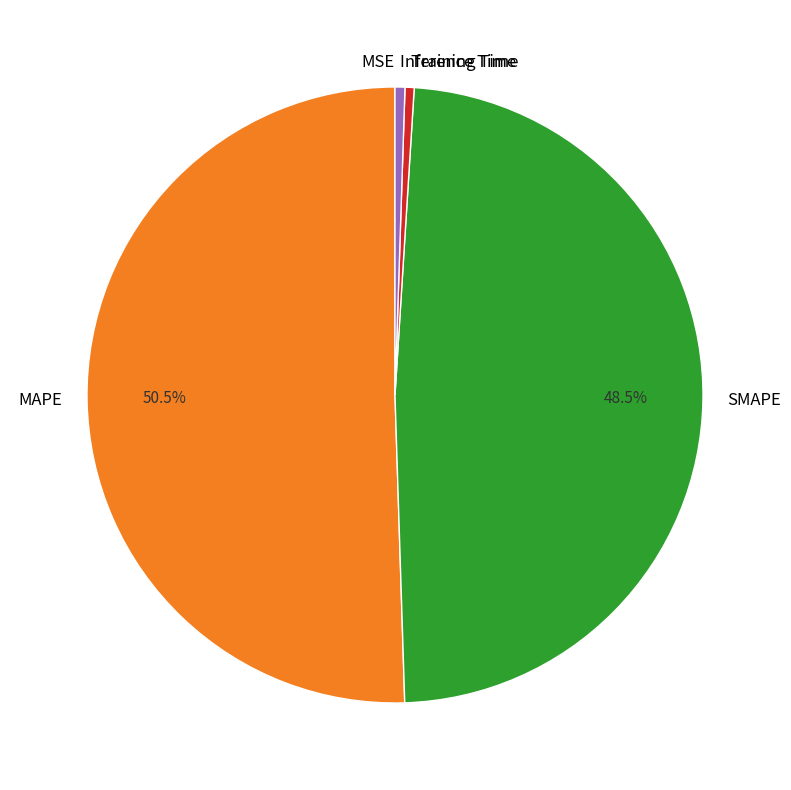

Which has a higher value, SMAPE or Training Time?

SMAPE